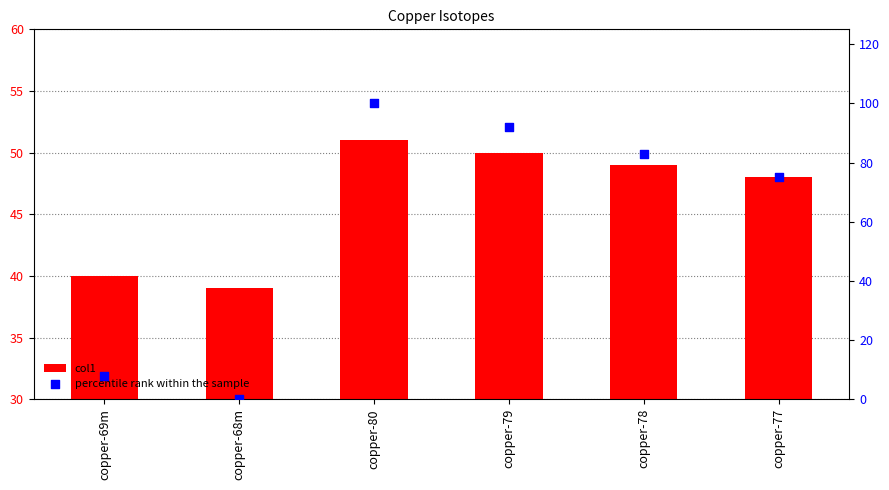

Which series has the largest Y range (max minus min)?

percentile rank within the sample